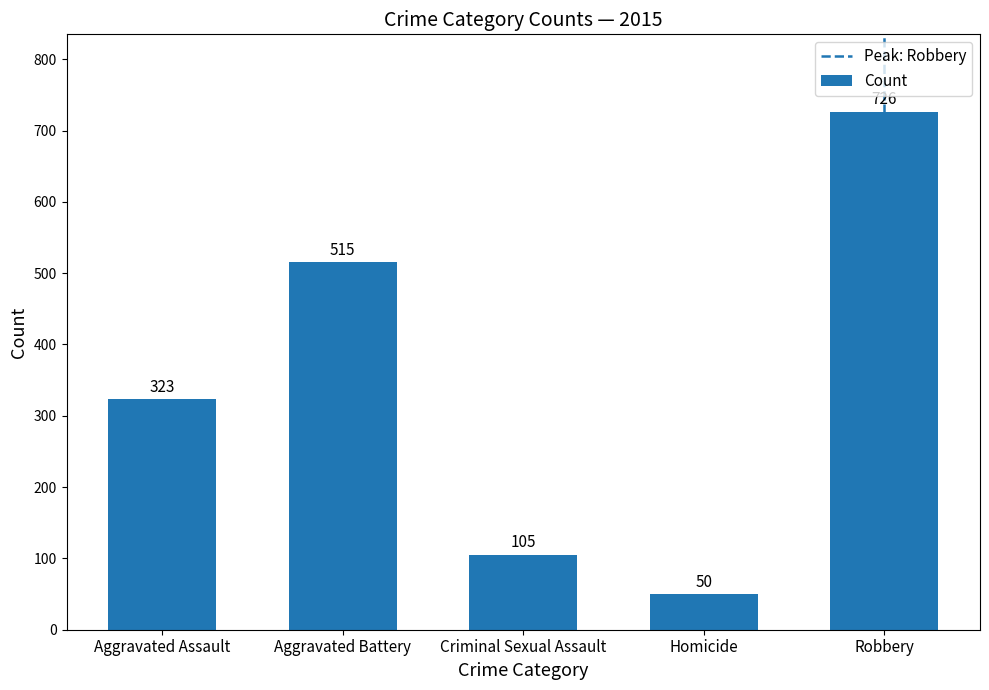

What is the label of the 1st bar from the right?

Robbery